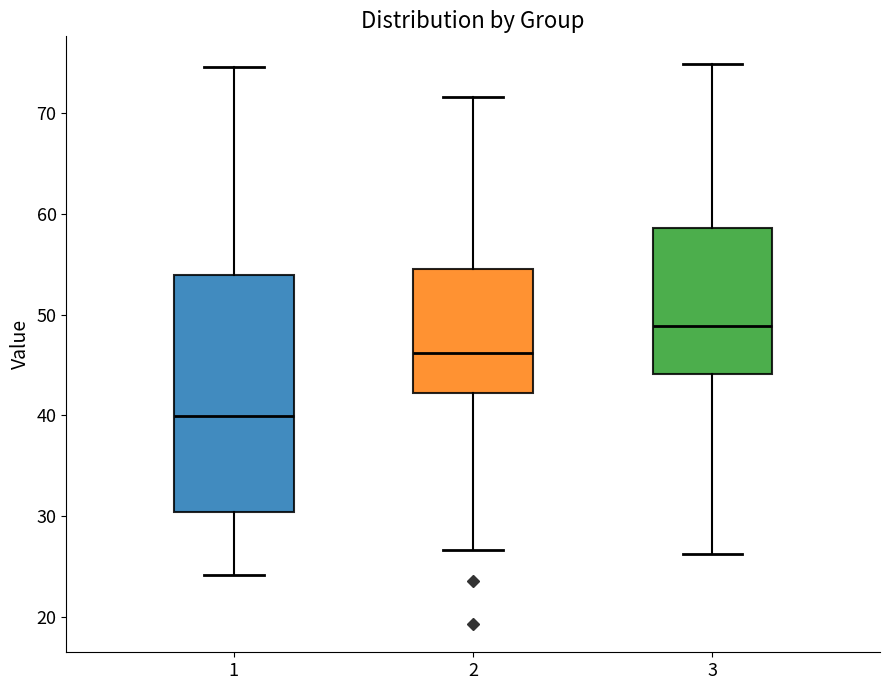

Reading left to right, read every box against the y-axis: the position of its median line, the range the box covers, and the ends of its whiskers. The values are not printed on the chart, so give them approximately, as read against the axis.

1: median 40, box 30 to 54, whiskers 24 to 75
2: median 46, box 42 to 55, whiskers 27 to 72
3: median 49, box 44 to 59, whiskers 26 to 75